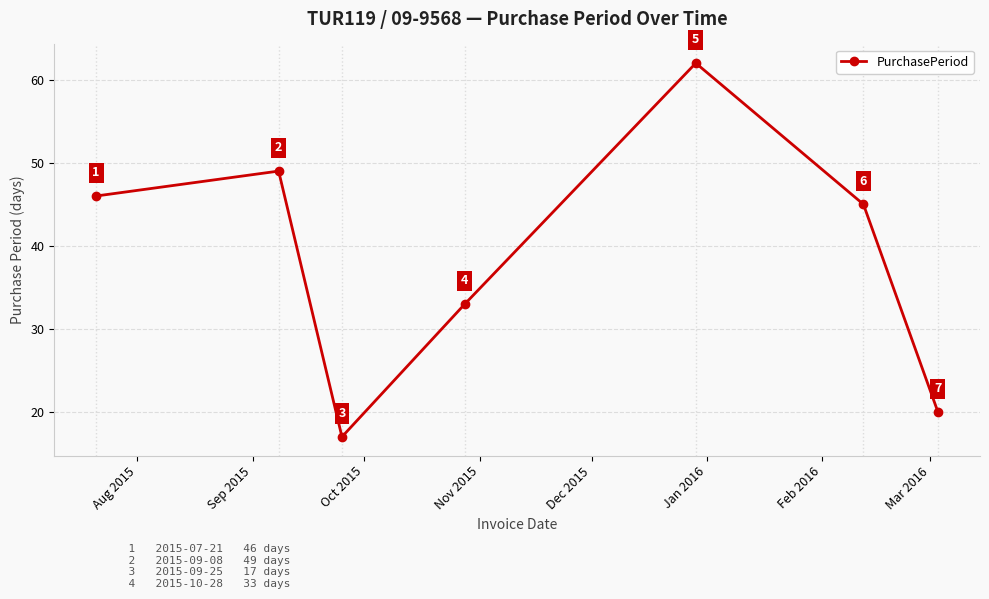

What is the minimum value shown in the chart?

17